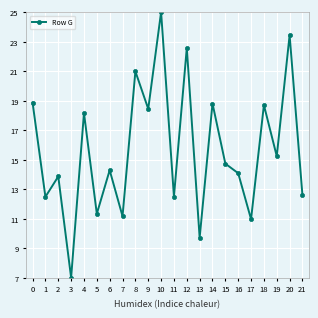

At which category does the data reach its first local valley?

1